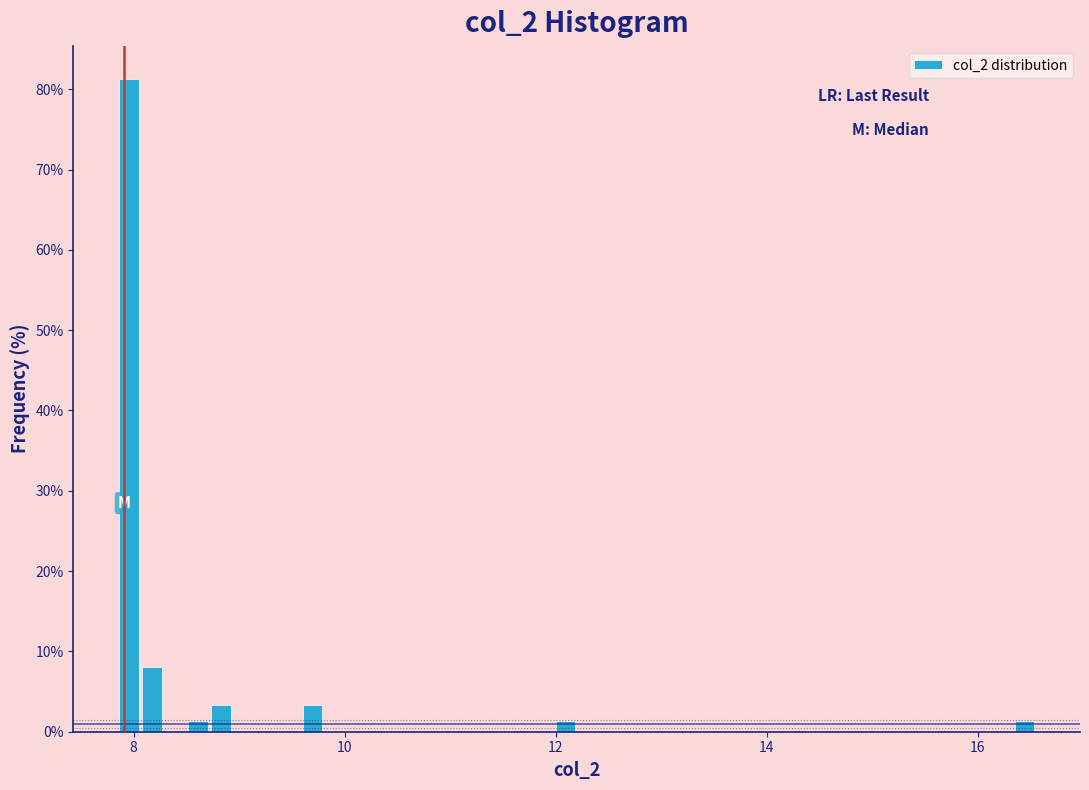

Read against the x-axis, roughly where is the centre of the tallest bar?

8.0